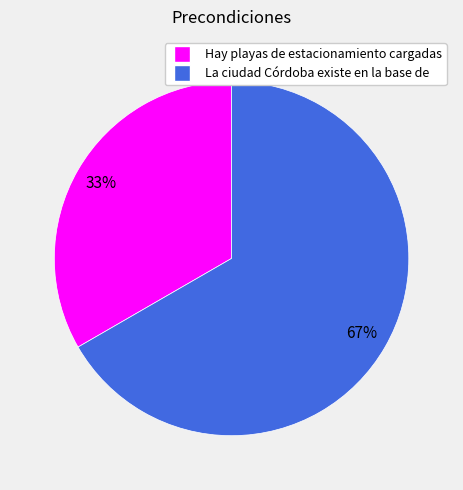

Is Hay playas de estacionamiento cargadas the majority of the pie?

No